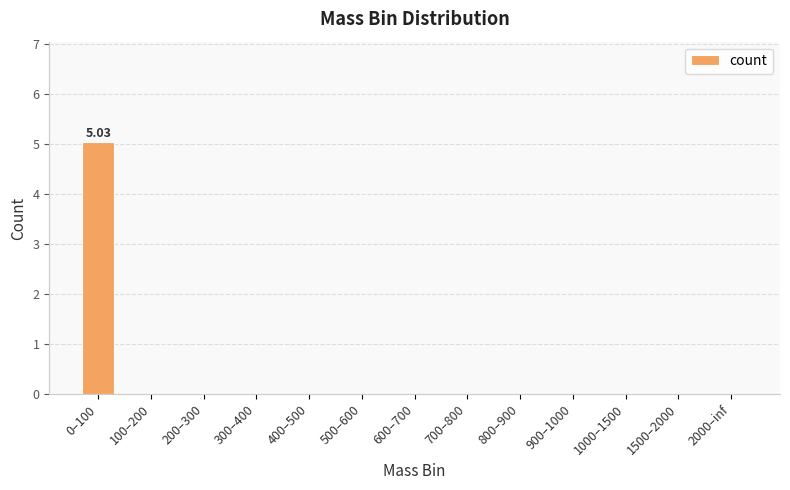

Are the bars horizontal?

No